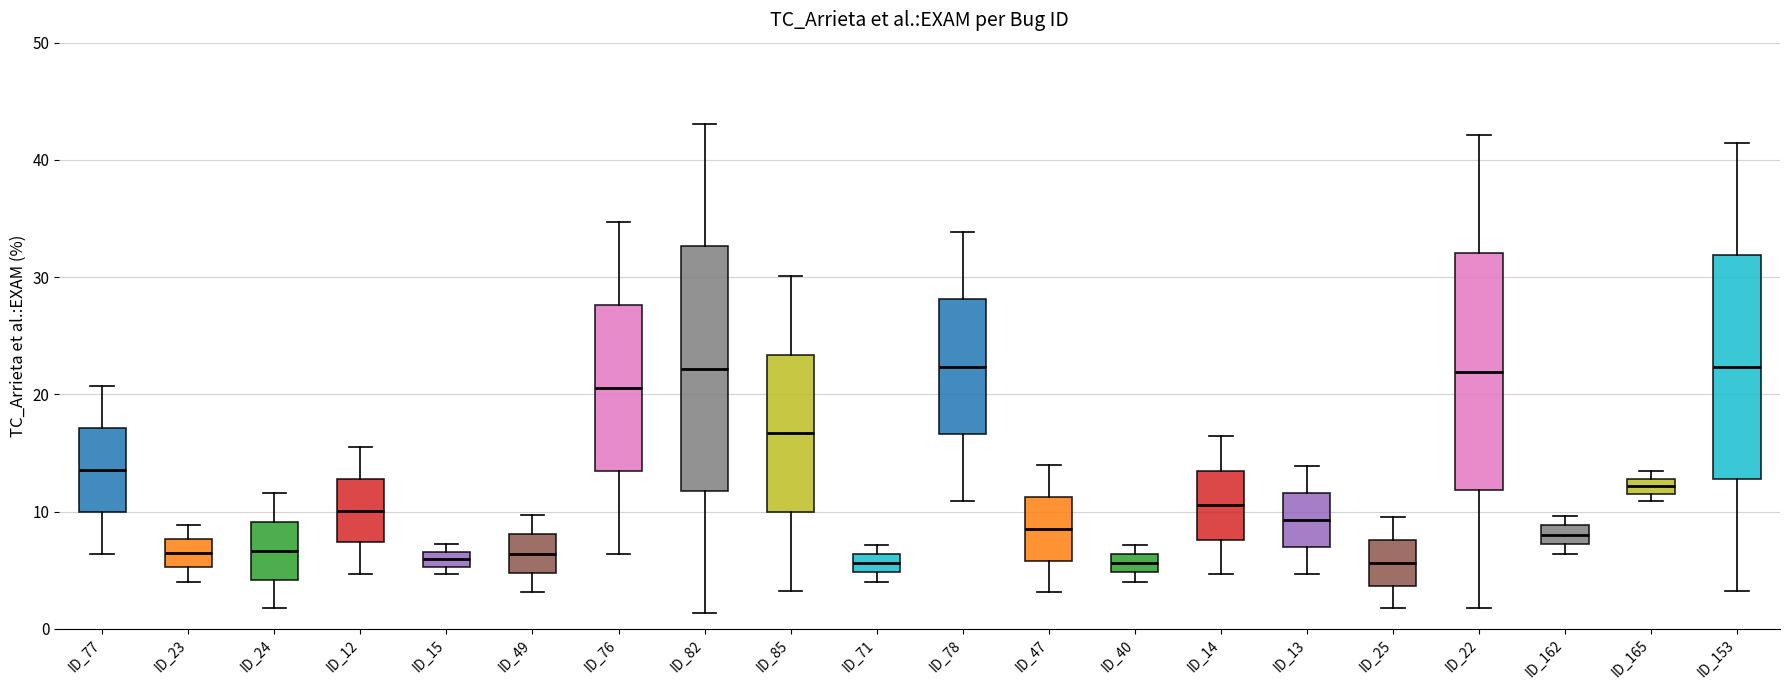

Where is the lower edge of the box for ID_24 on the y-axis? The values are not printed on the chart, so give them approximately, as read against the axis.

4